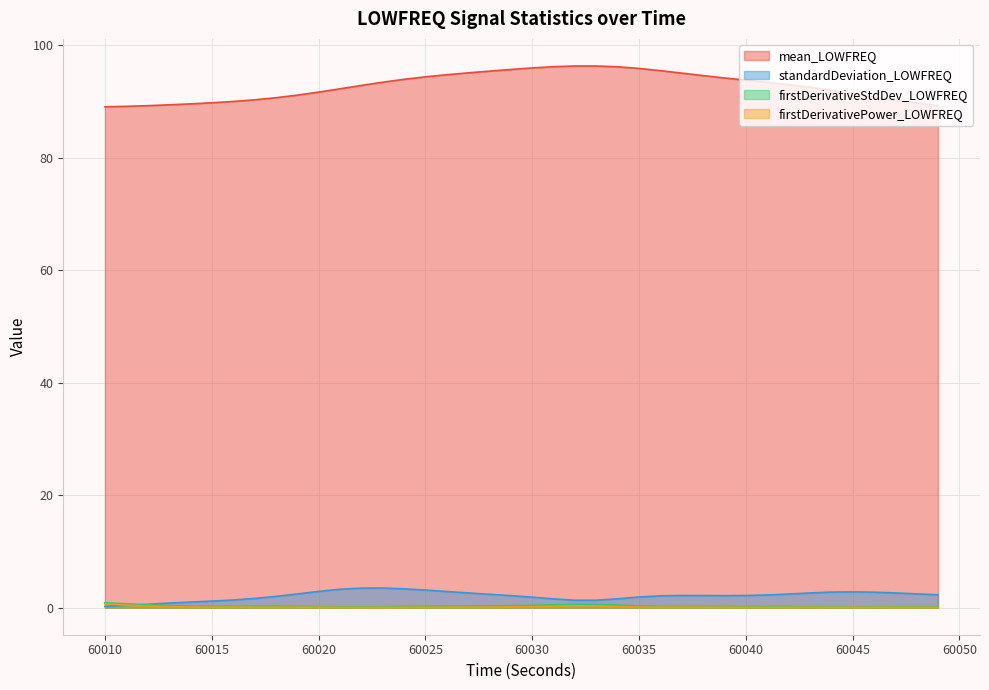

What is the difference between the maximum and second lowest values in the firstDerivativePower_LOWFREQ series?

0.6